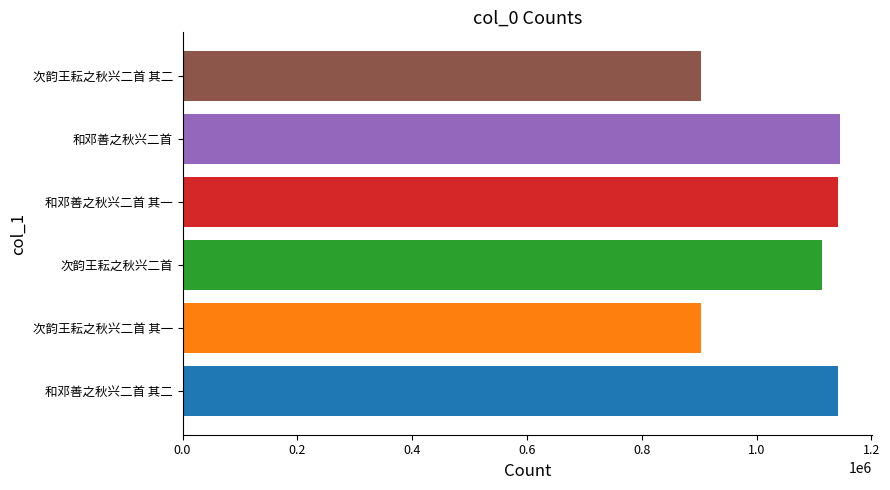

What is the difference between the second highest and second lowest values?

238544